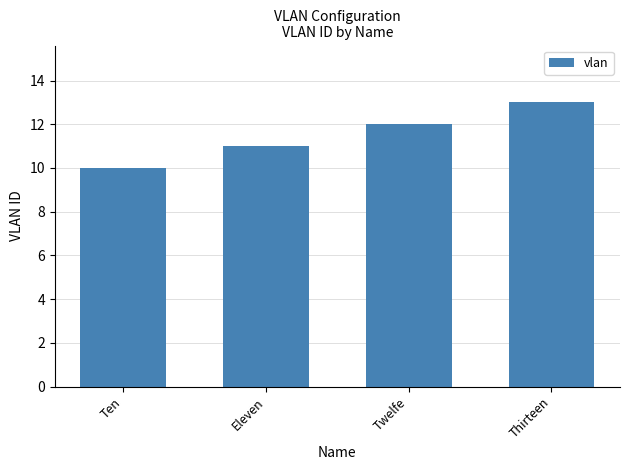

Are the bars grouped side by side (vs. stacked)?

No